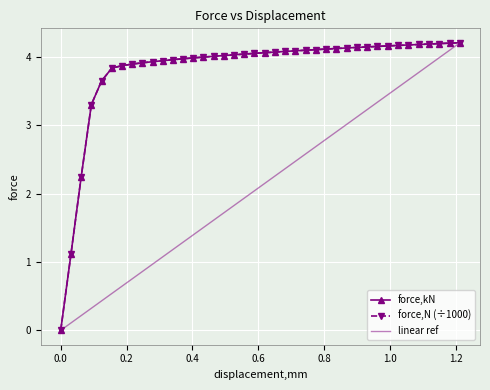

What is the value of the force,N (÷1000) point at the 25th from the left?

4.1